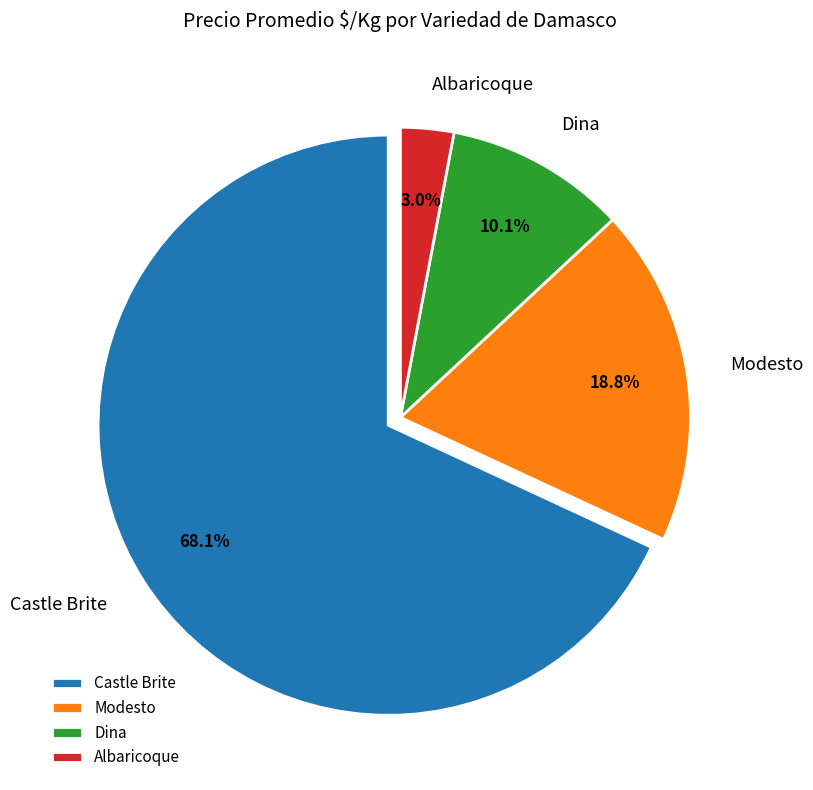

Is Dina the majority of the pie?

No